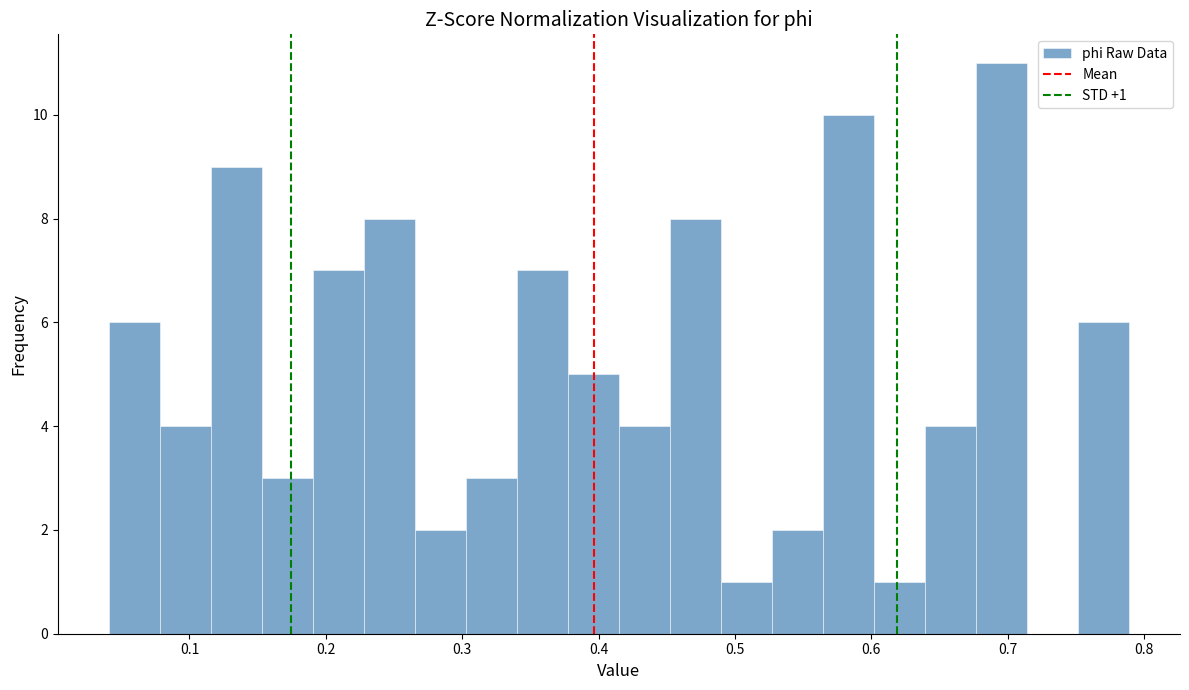

Around what value on the x-axis is the tallest bar? Give the approximate position of its centre, as read against the axis.

0.70